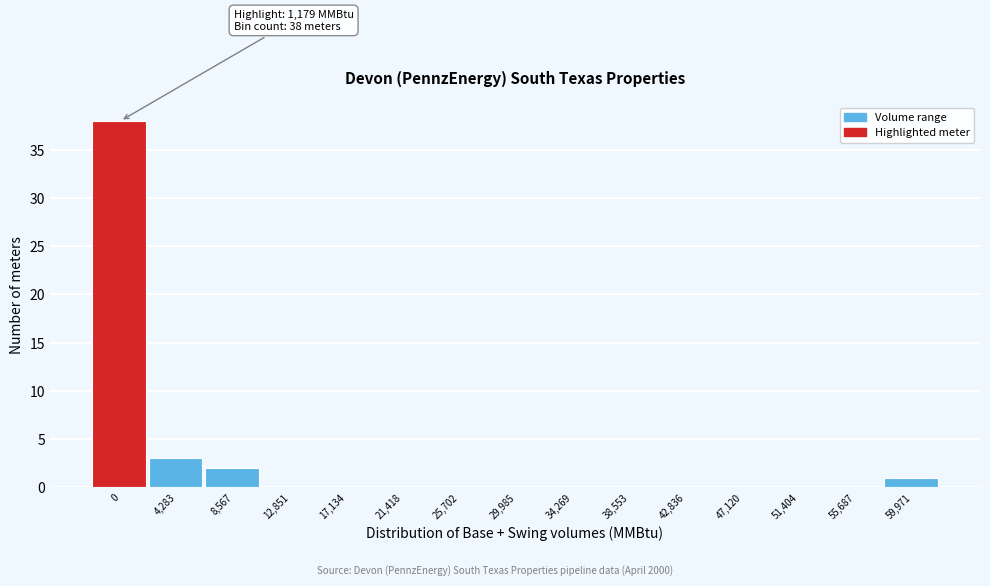

Reading left to right, what are all the values shown in this chart?

0=38	4,283=3	8,567=2	12,851=0	17,134=0	21,418=0	25,702=0	29,985=0	34,269=0	38,553=0	42,836=0	47,120=0	51,404=0	55,687=0	59,971=1